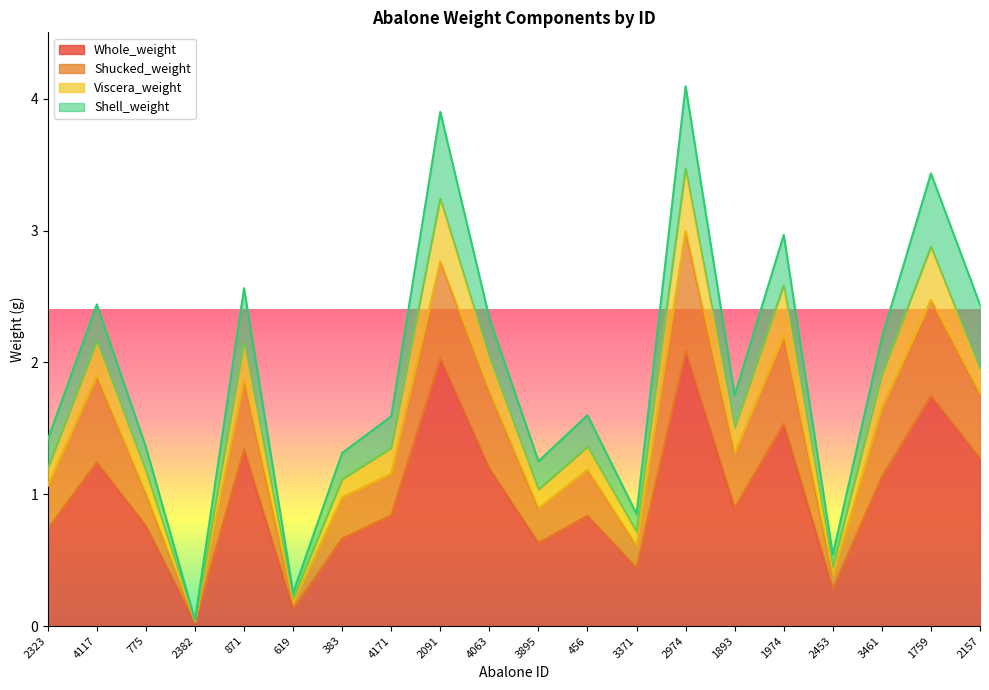

At which label does Viscera_weight first exceed 1?

2323